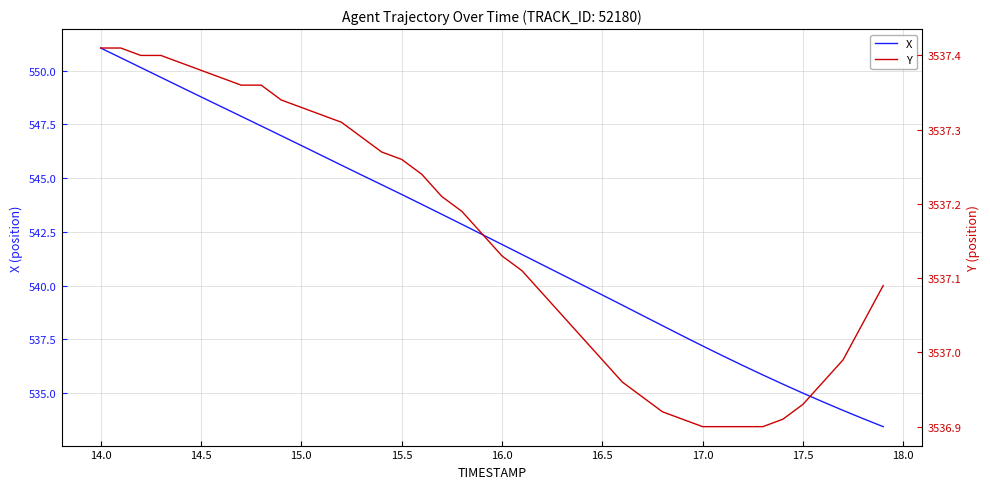

List the series in order of their overall mean, highest first.

Y, X